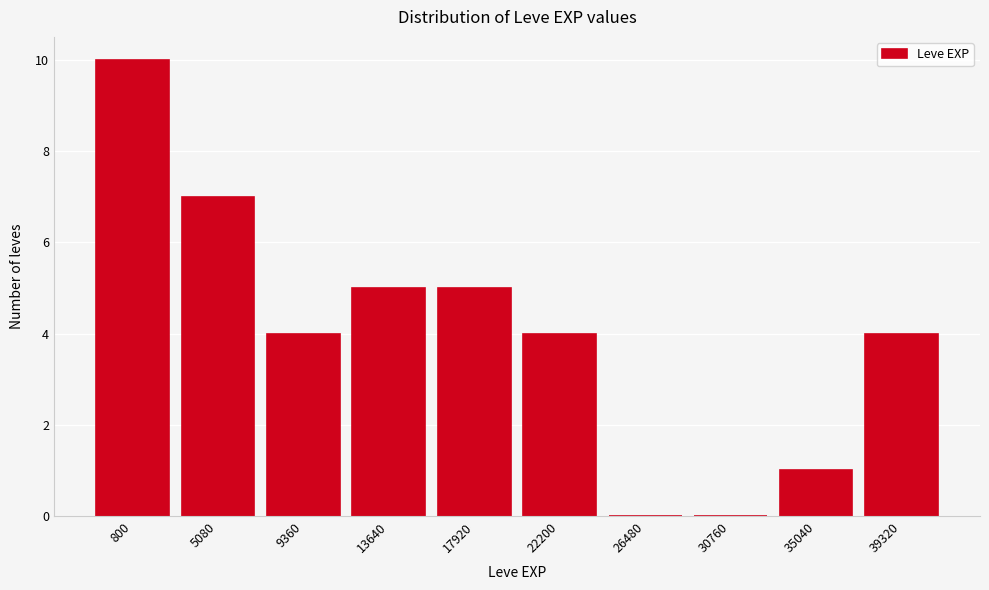

Reading left to right, transcribe all the data shown in this chart.

800=10	5080=7	9360=4	13640=5	17920=5	22200=4	26480=0	30760=0	35040=1	39320=4